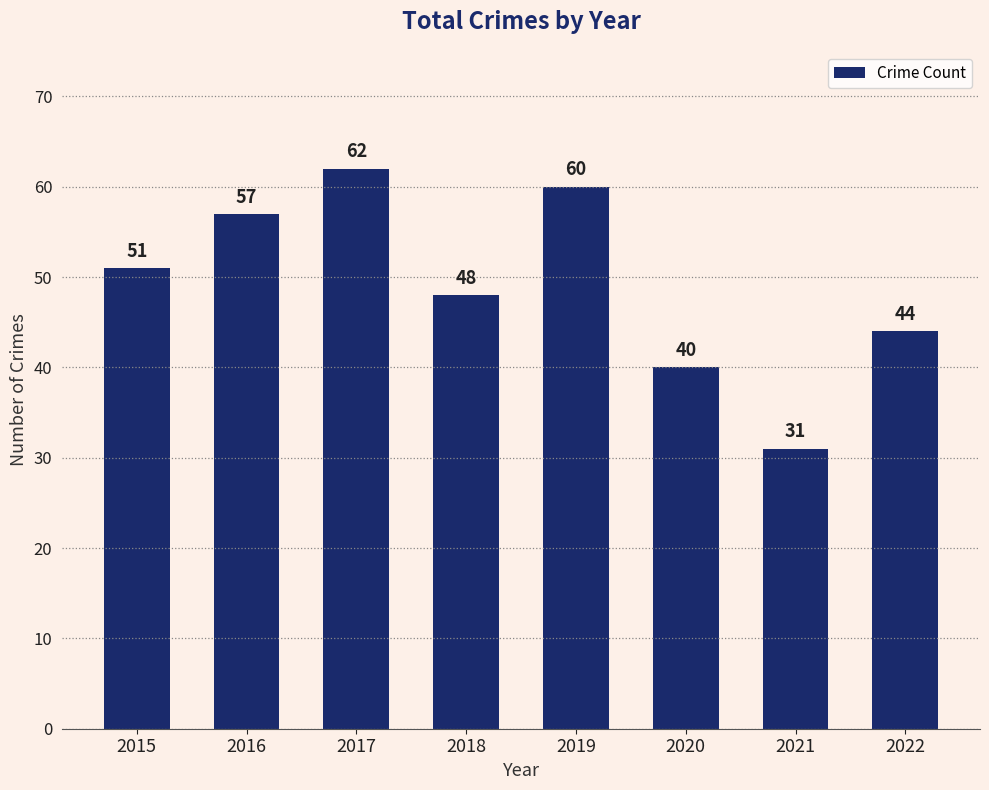

What is the minimum value shown in the chart?

31